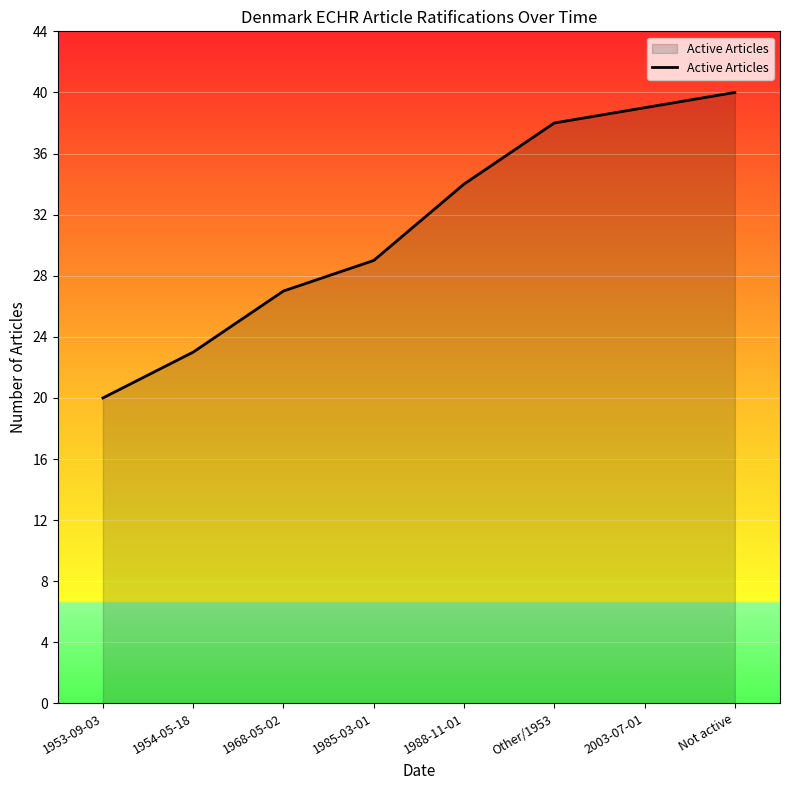

At which category does the chart reach its peak across all series?

Not active